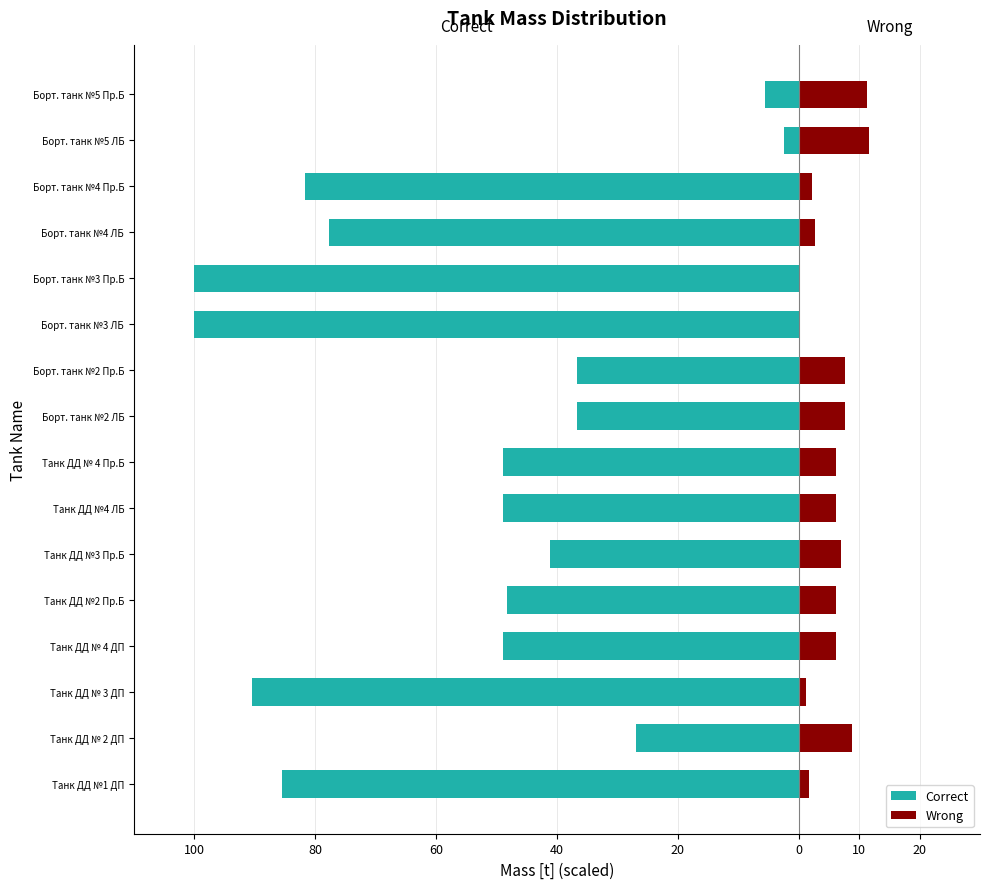

Does the chart contain stacked bars?

No